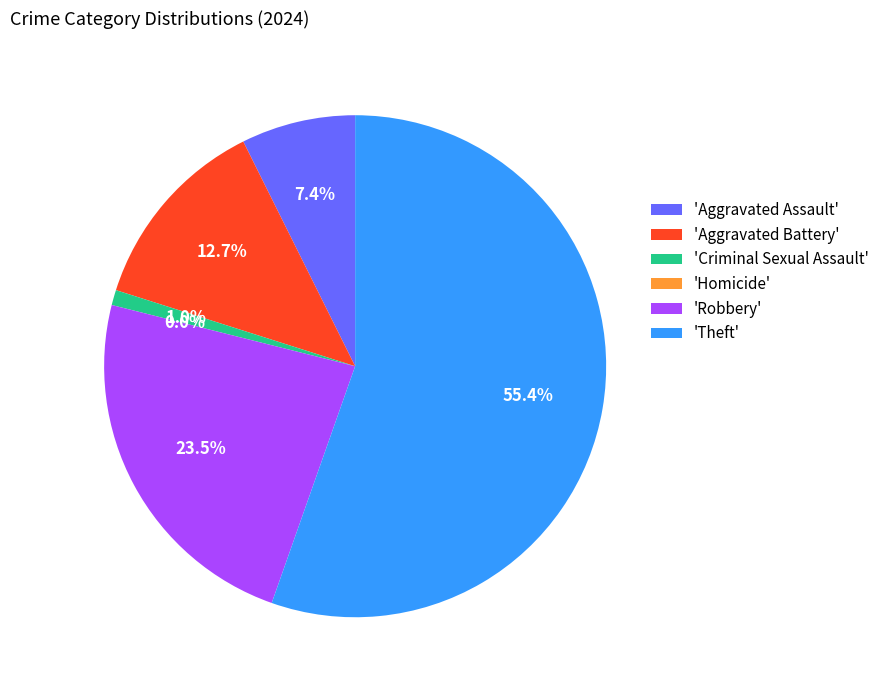

Which slice is the smallest?

Homicide